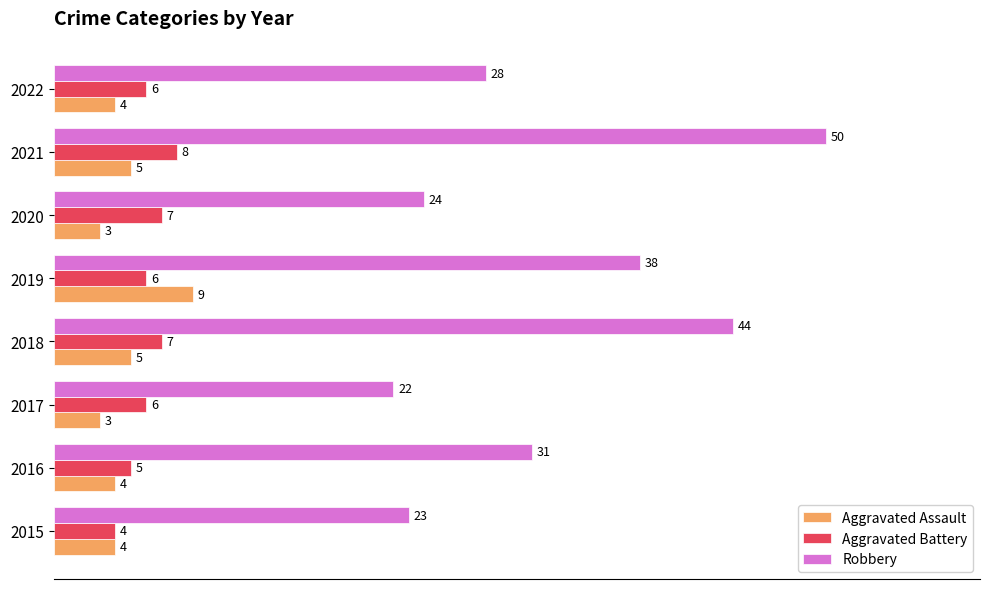

What is the difference between the highest and lowest values at 2021?

45